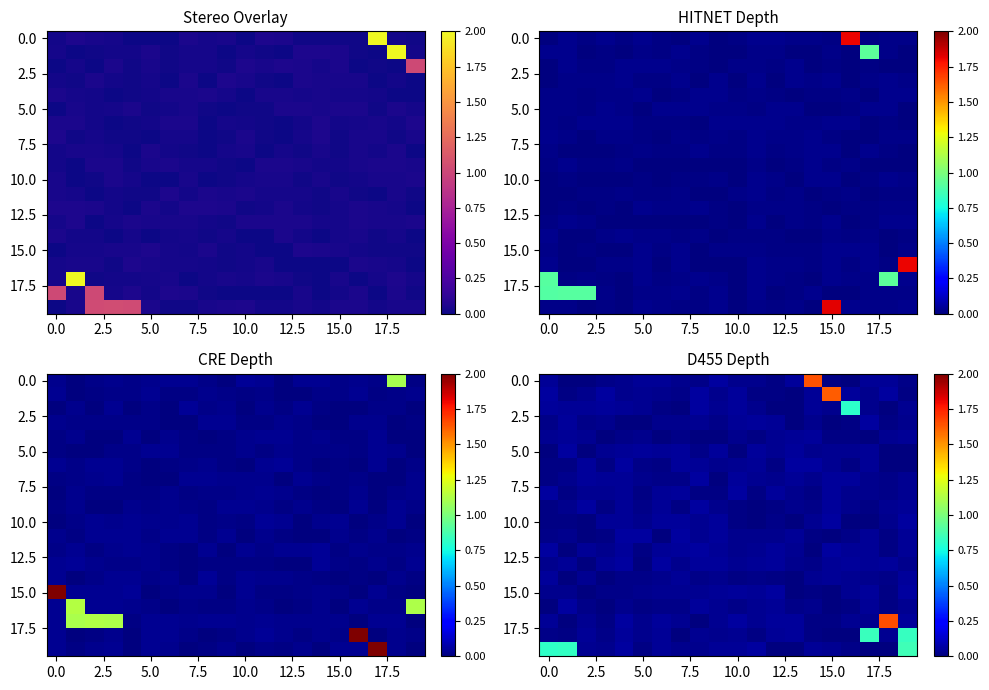

Which label corresponds to the largest value in the chart?

18